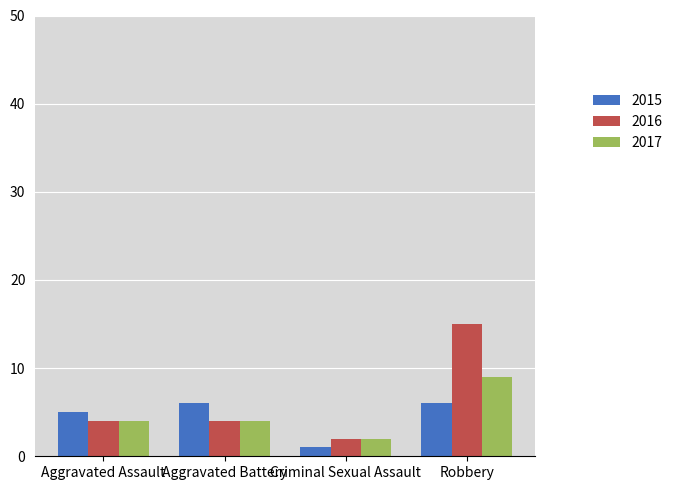

Rank the series at Robbery from highest to lowest value.

2016, 2017, 2015